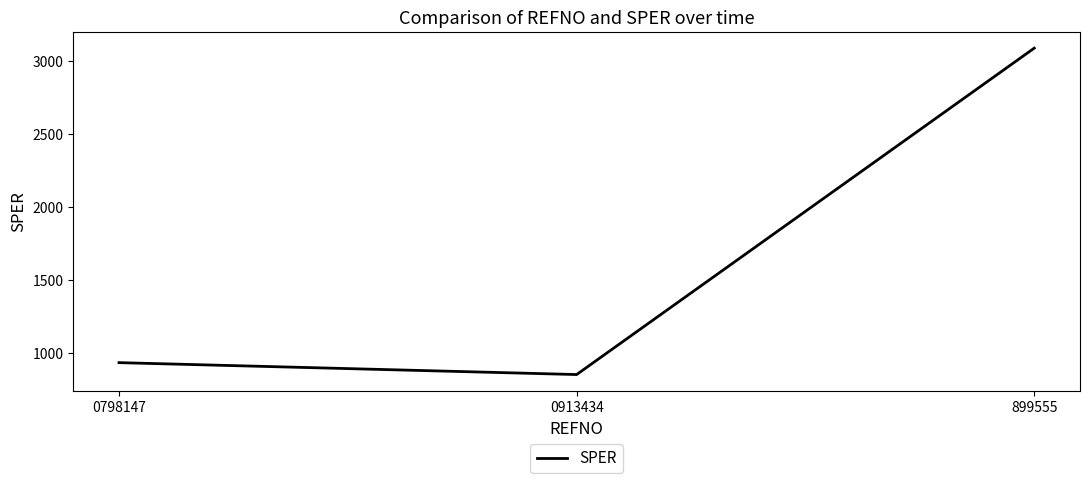

The chart shows a value of 3088.1 at 899555. True or false?

True